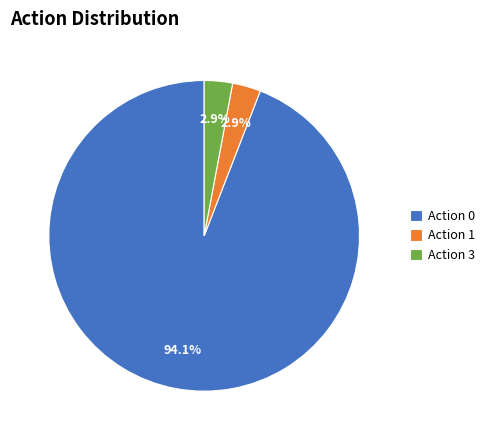

How much of the chart is everything except Action 3?

97.1%